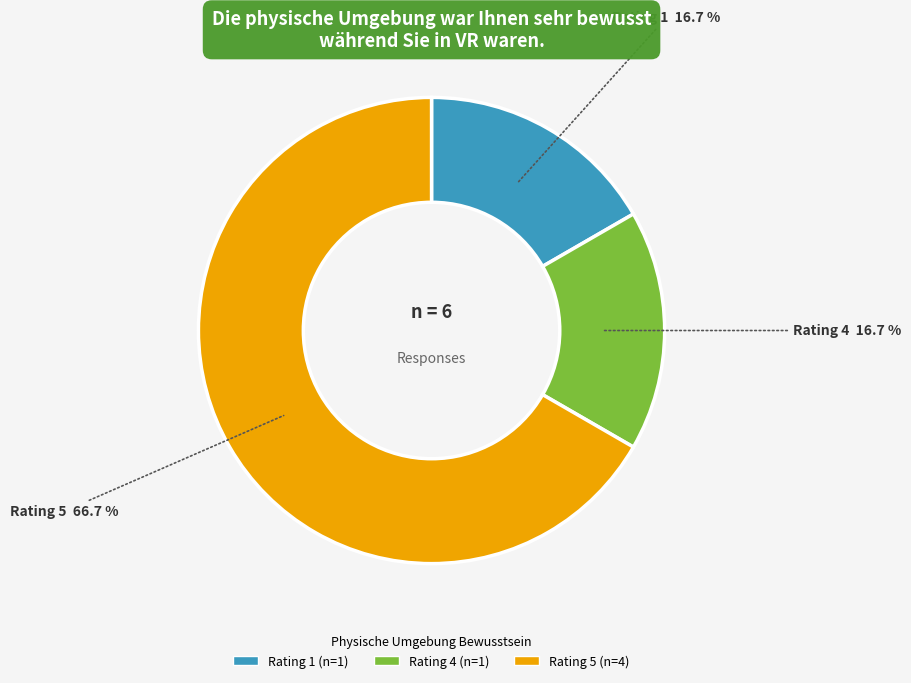

Is there a majority slice in this chart?

Yes